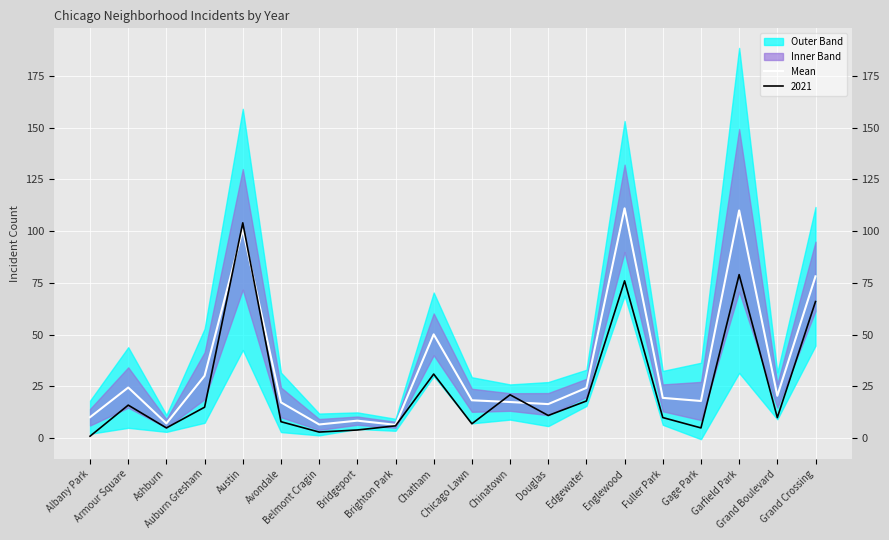

What is the change in value from Albany Park to Belmont Cragin?

-3.5